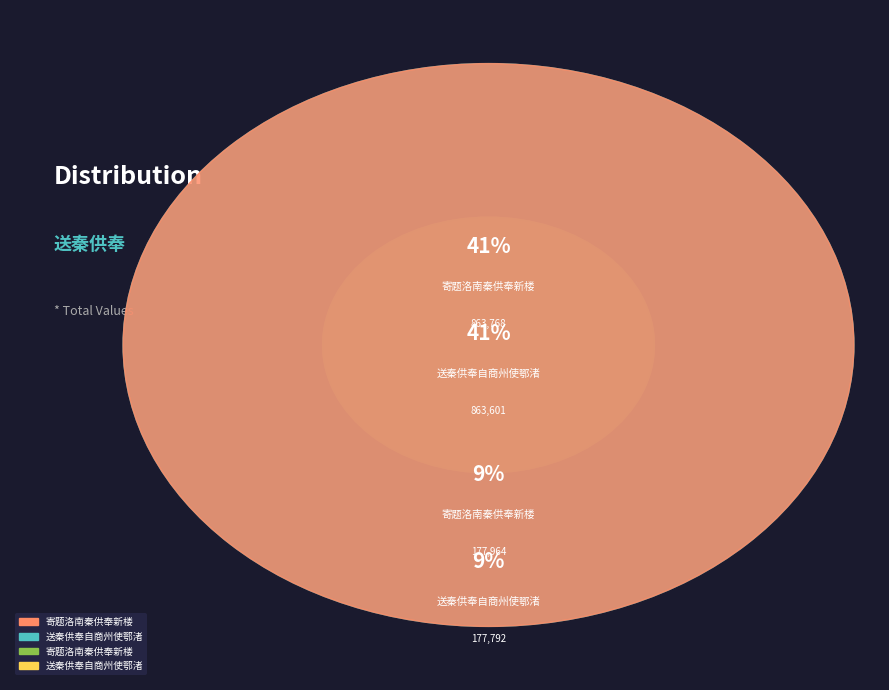

Is there any slice that represents more than half of the pie?

No